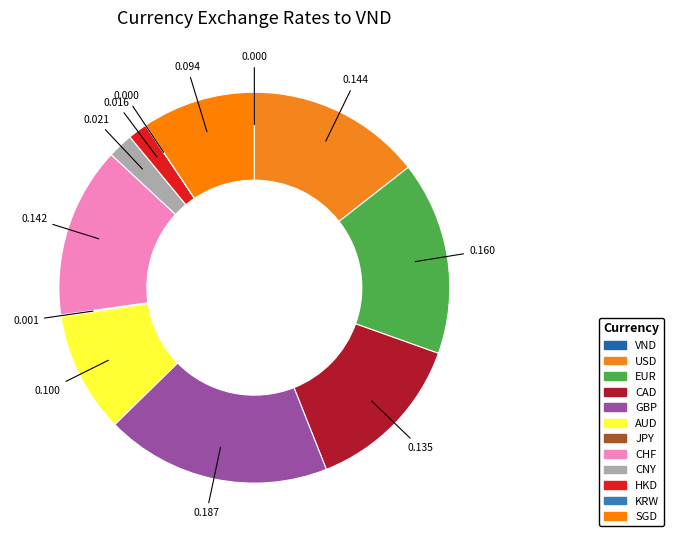

The CNY slice represents 1% of the pie. True or false?

False